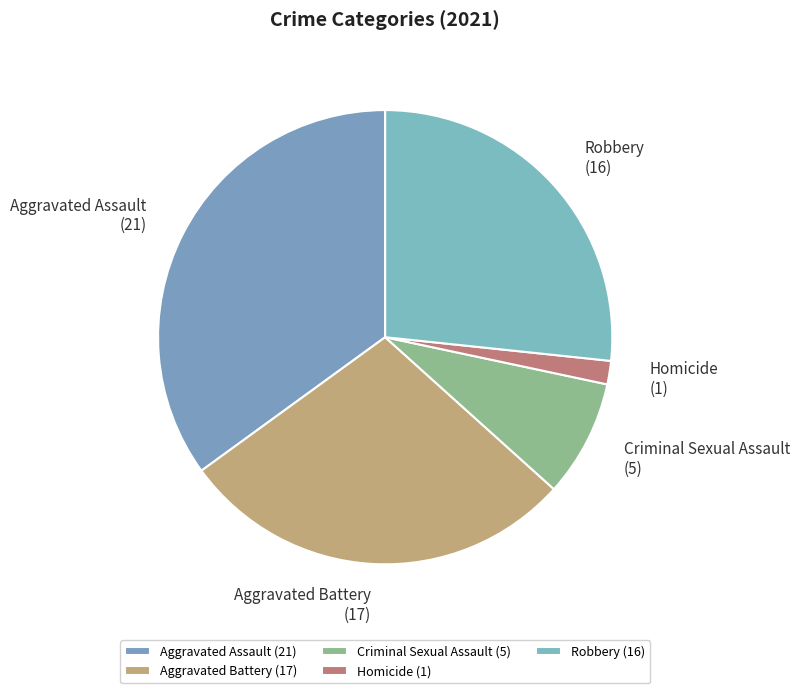

Does Homicide represent more than half of the total?

No